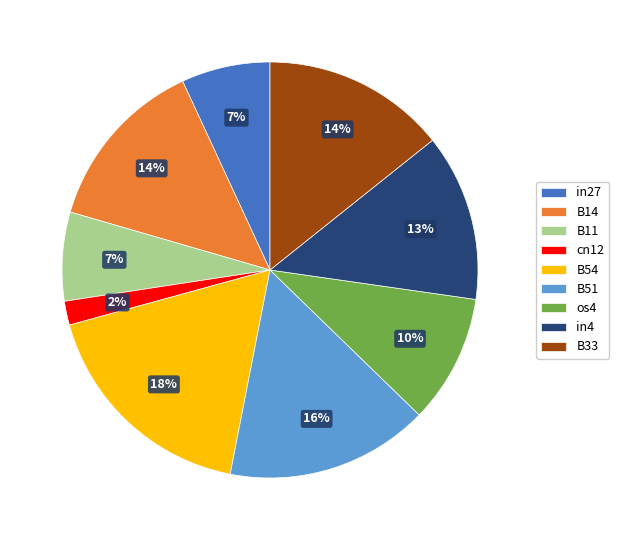

Which category has the biggest portion of the pie?

B54